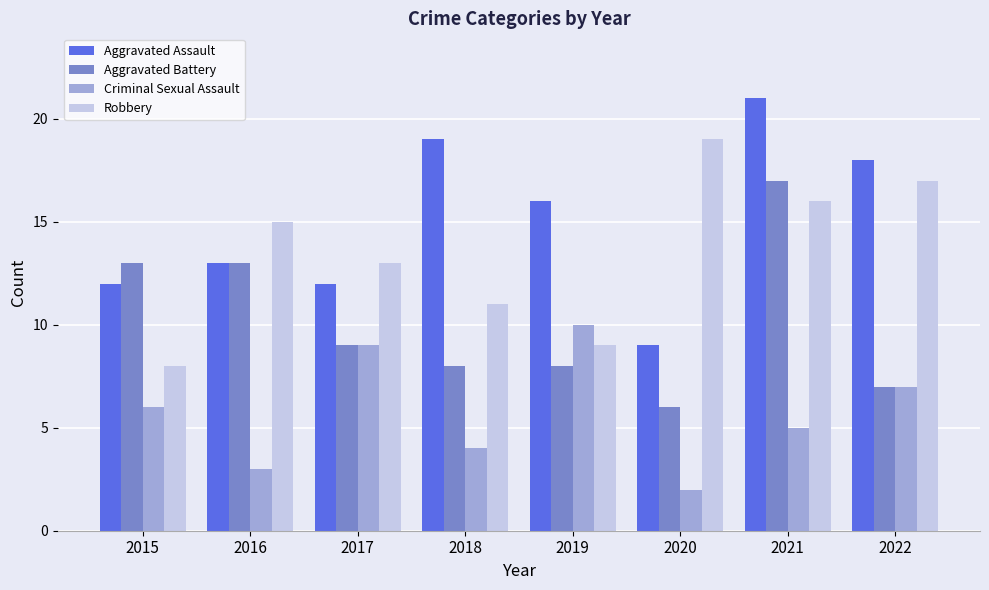

Reading left to right, transcribe all the data shown in this chart.

Aggravated Assault: 2015=12	2016=13	2017=12	2018=19	2019=16	2020=9	2021=21	2022=18
Aggravated Battery: 2015=13	2016=13	2017=9	2018=8	2019=8	2020=6	2021=17	2022=7
Criminal Sexual Assault: 2015=6	2016=3	2017=9	2018=4	2019=10	2020=2	2021=5	2022=7
Robbery: 2015=8	2016=15	2017=13	2018=11	2019=9	2020=19	2021=16	2022=17